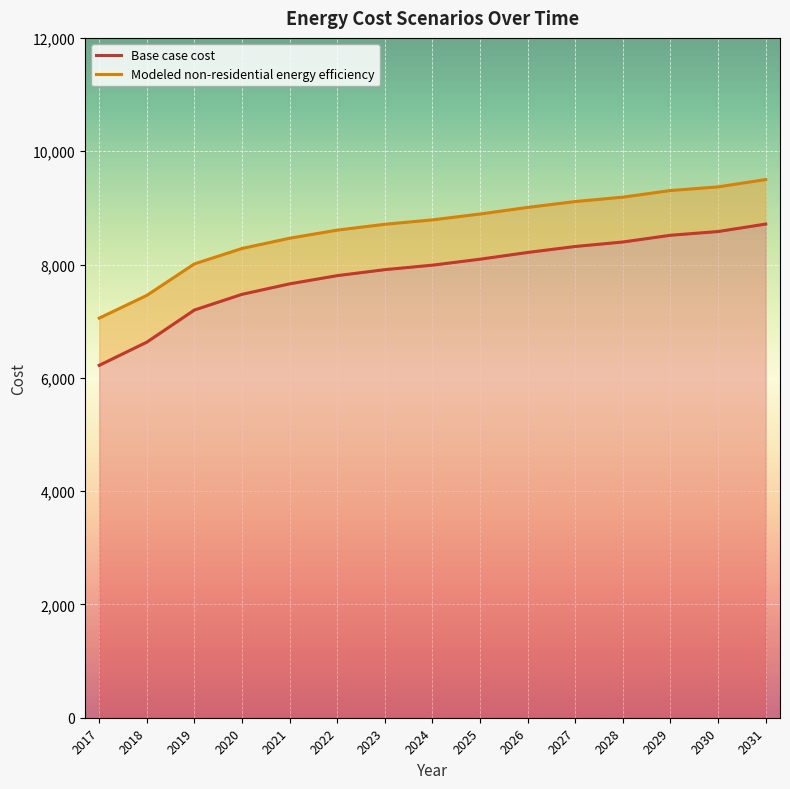

True or false: Modeled non-residential energy efficiency has more than 1 interior local peaks.

False